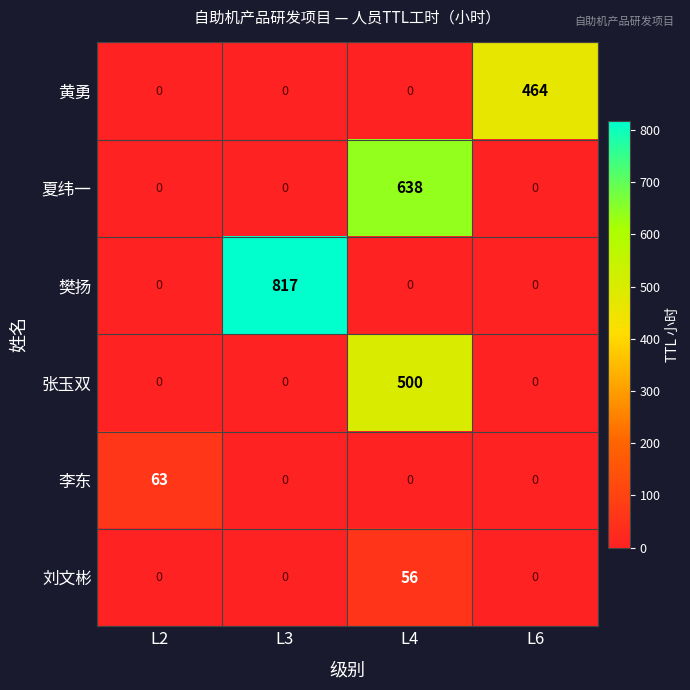

What is the difference between the maximum and minimum values in the 李东 series?

63